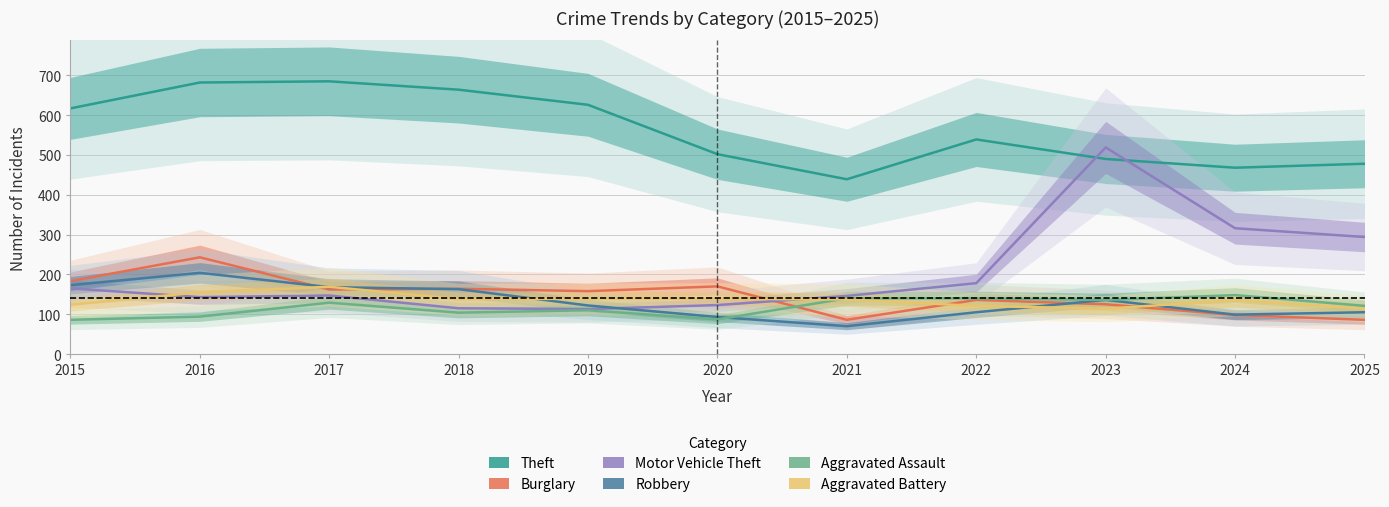

Does the chart display data point markers on the line(s)?

No